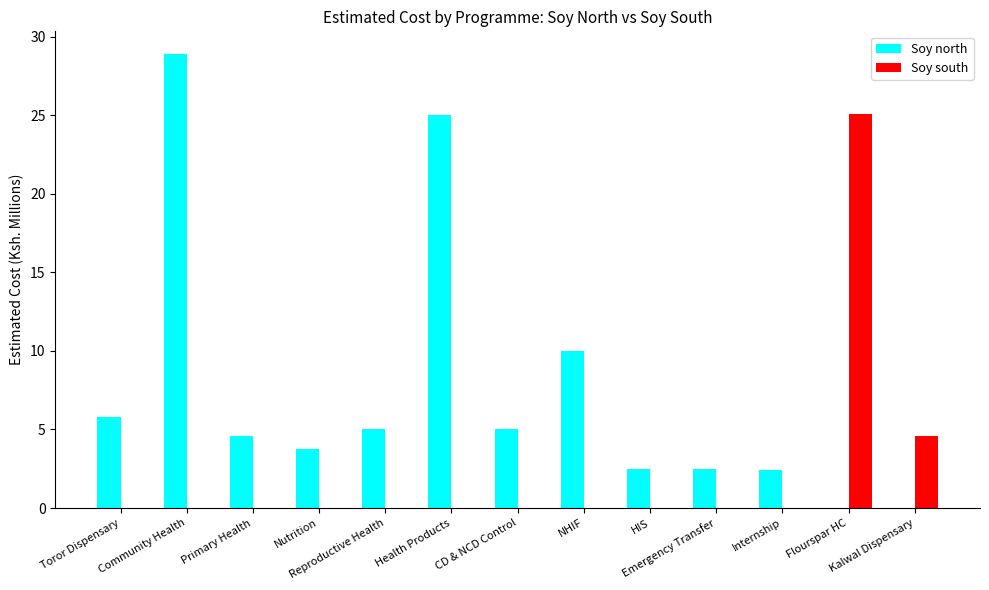

How many categories are shown in the chart?

13